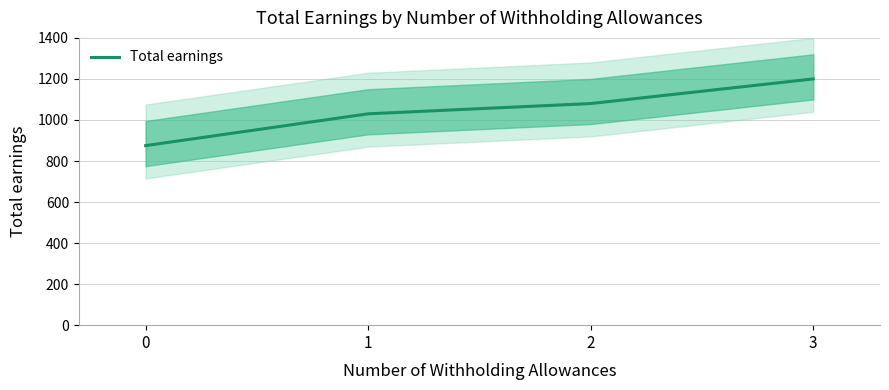

Reading left to right, list all the values displayed in this chart.

875	1030	1080	1200